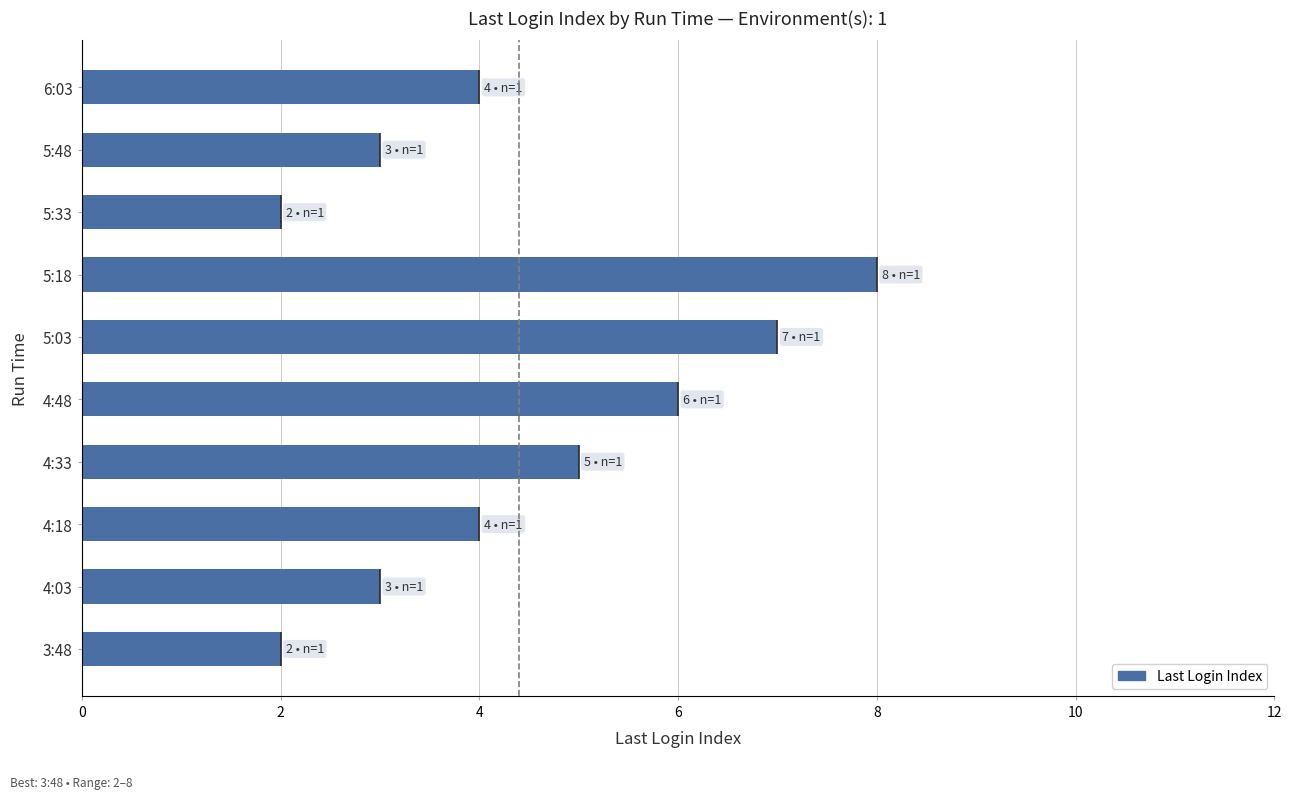

How many data points are less than 4?

4